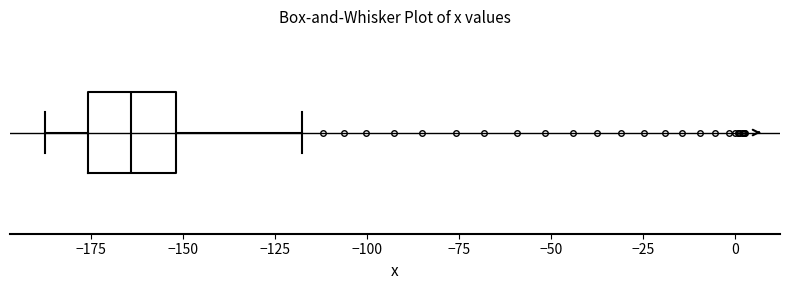

Where does the median line of the box sit on the x-axis? The values are not printed on the chart, so give them approximately, as read against the axis.

-165